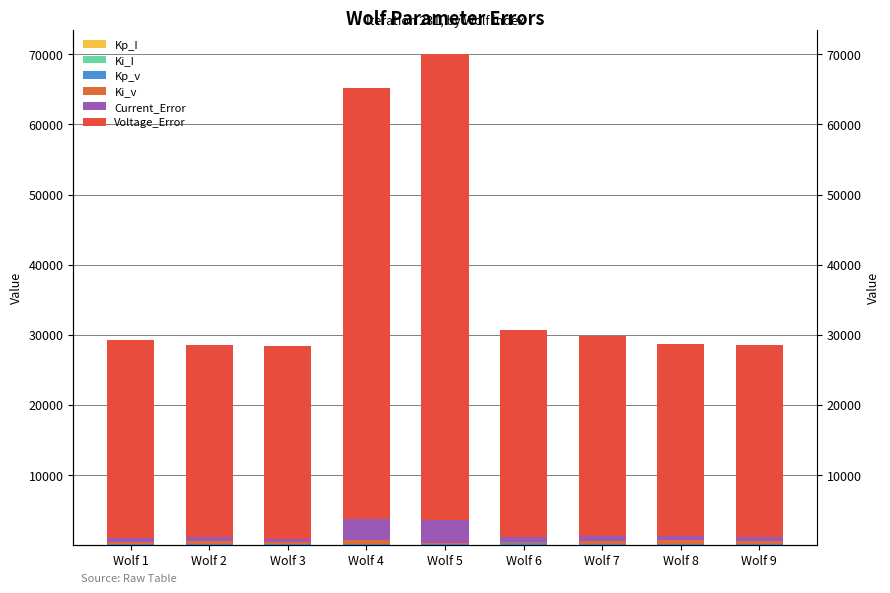

Reading left to right, transcribe all the data shown in this chart.

Kp_I: 0.4	0.1	0.3	0.2	0.0	0.3	0.3	0.2	0.2
Ki_I: 3.6	3.6	2.8	1.8	1.6	3.0	1.8	1.8	2.4
Kp_v: 74.9	156.7	130.2	166.0	91.7	238.9	116.6	115.0	158.1
Ki_v: 319.1	380.0	237.8	489.4	121.2	165.8	475.7	588.3	420.2
Current_Error: 602.0	523.3	490.2	3016.5	3381.9	793.3	671.4	523.3	523.3
Voltage_Error: 28191.0	27431.8	27501.2	61478.7	66399.3	29491.4	28612.8	27431.8	27431.8